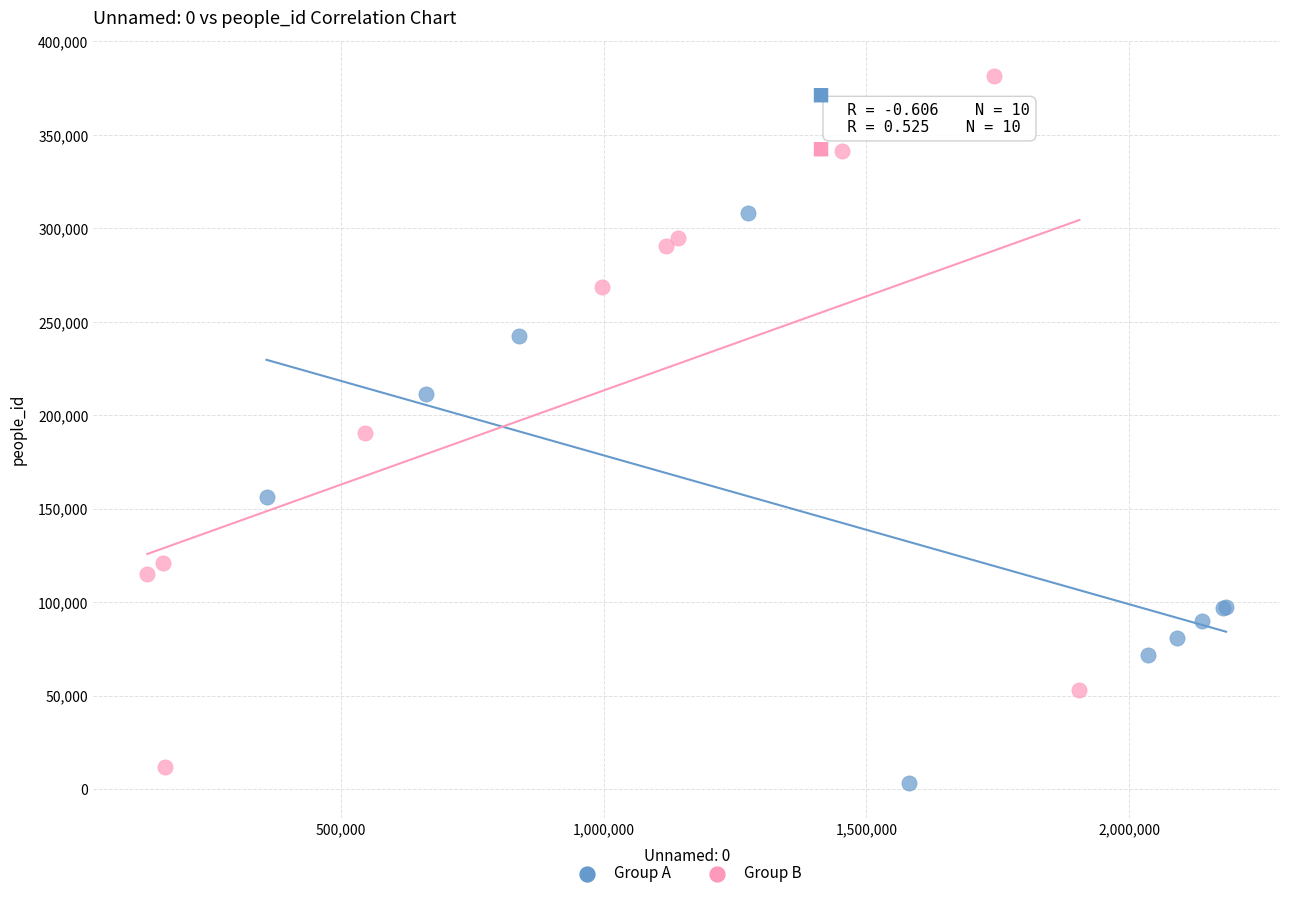

Which series has the widest spread of Y values?

Group B